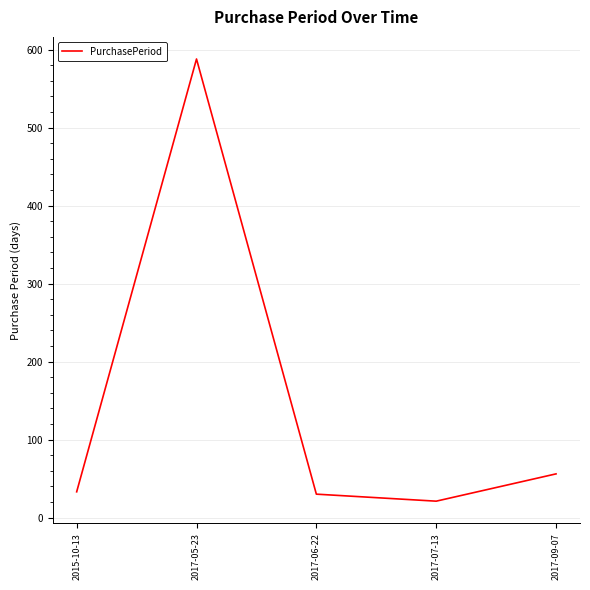

True or false: there are more than 0 points higher than both neighbors.

True